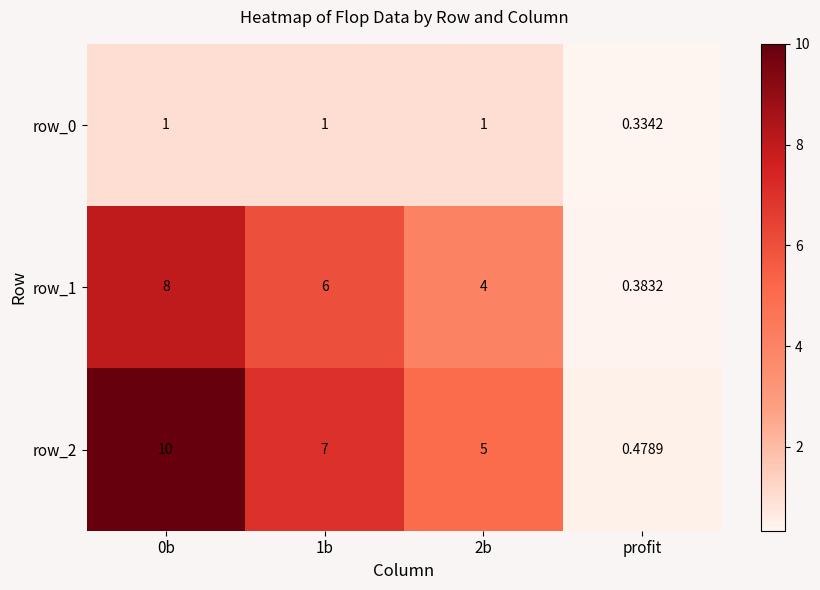

Rank the series at profit from highest to lowest value.

row_2, row_1, row_0